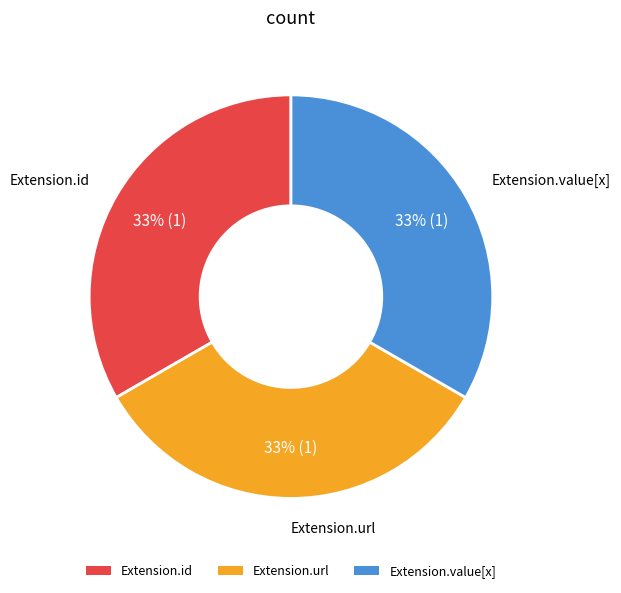

The Extension.url slice represents 22% of the pie. True or false?

False